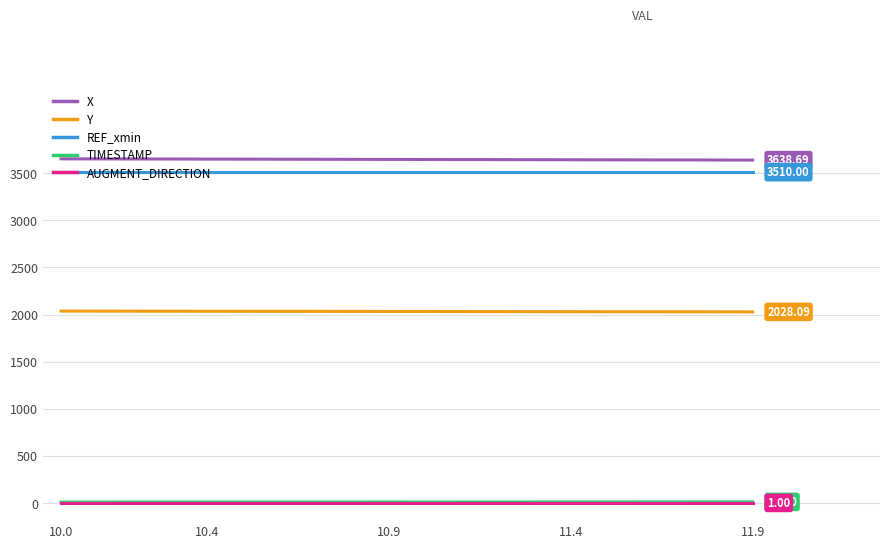

True or false: REF_xmin and TIMESTAMP cross at least once.

False